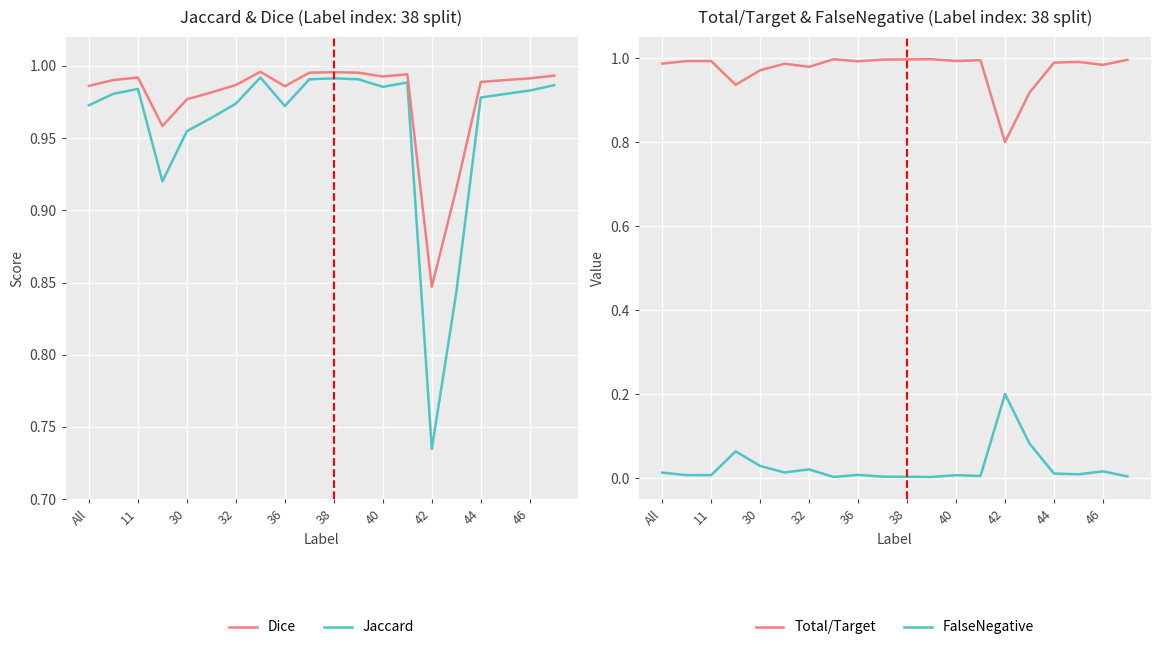

What are all the series names shown in the legend?

Jaccard, Dice, Total/Target, FalseNegative